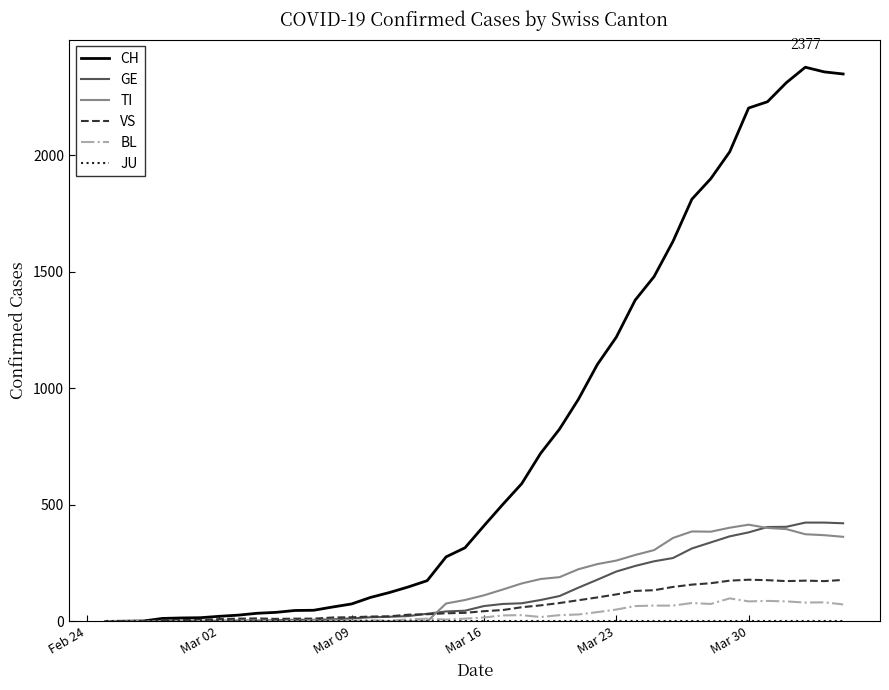

Which series has the widest spread of values?

CH